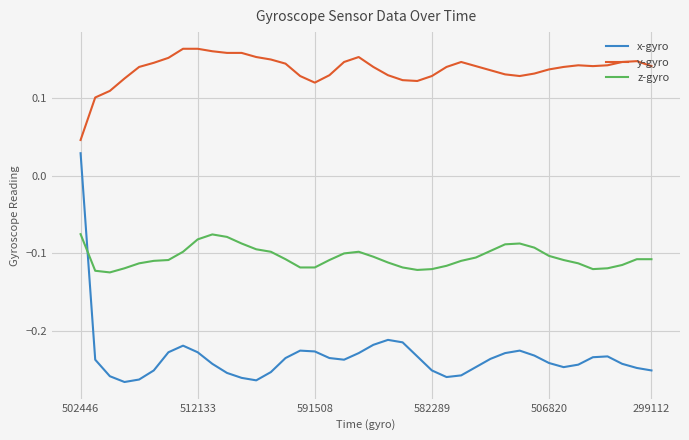

True or false: y-gyro and x-gyro intersect in this chart.

False